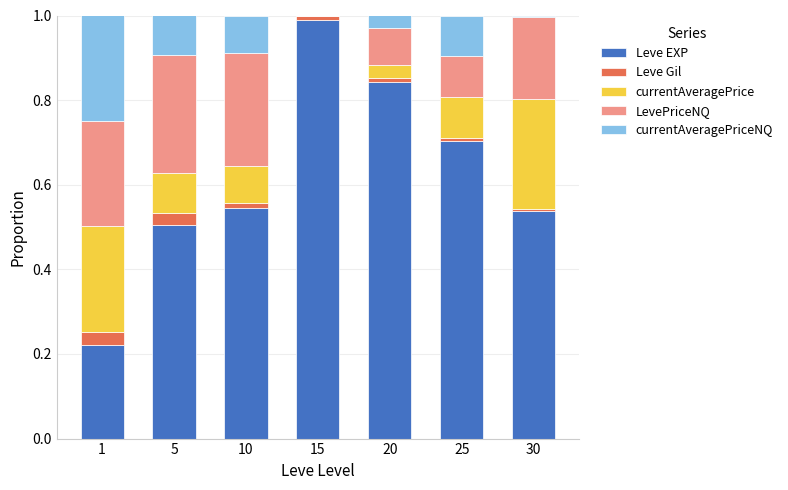

Is it true that Leve EXP equals 1.1 at 20?

False